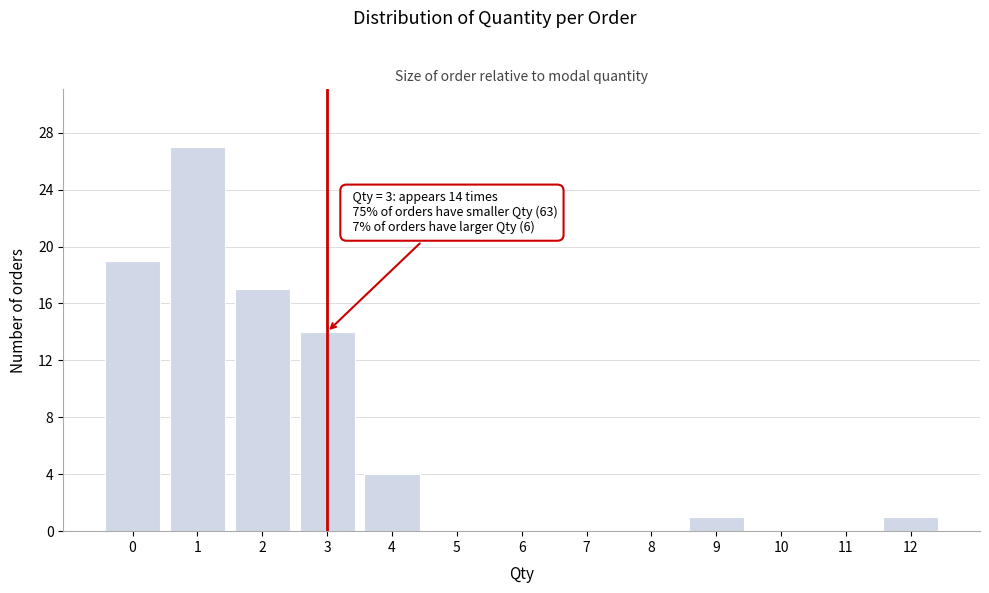

Which range on the x-axis has the tallest bar?

0.5 to 1.5